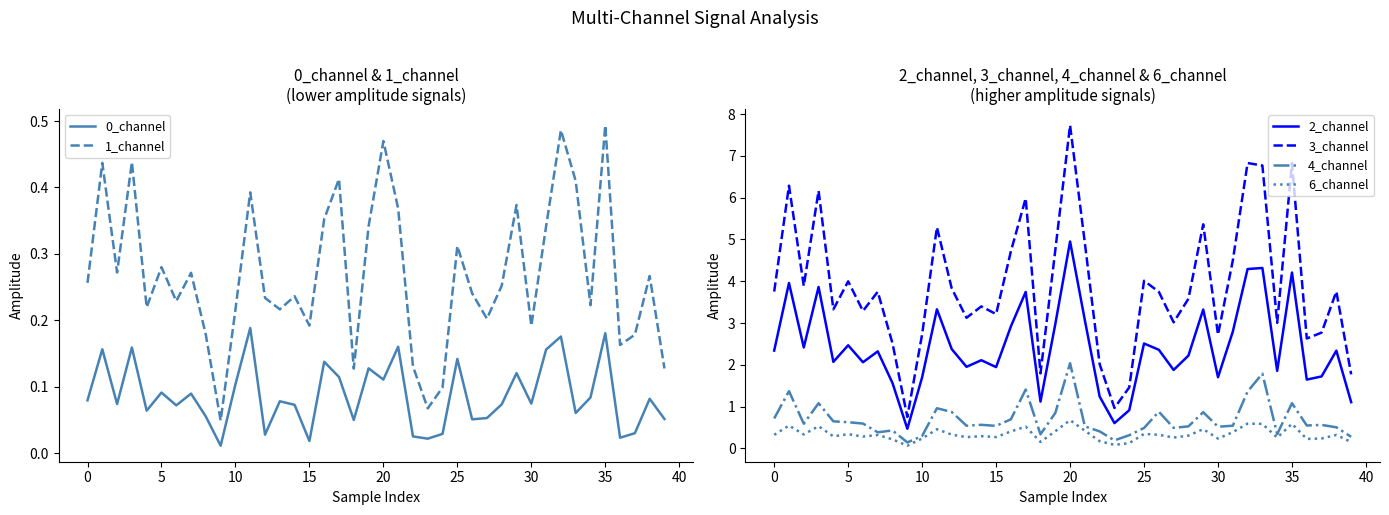

What is the lowest value of the 2_channel series?

0.5